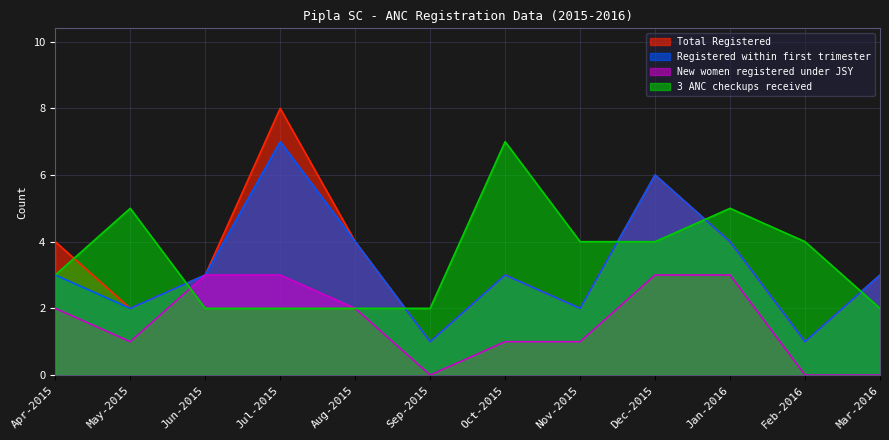

What is the sum of all Registered within first trimester values?

39